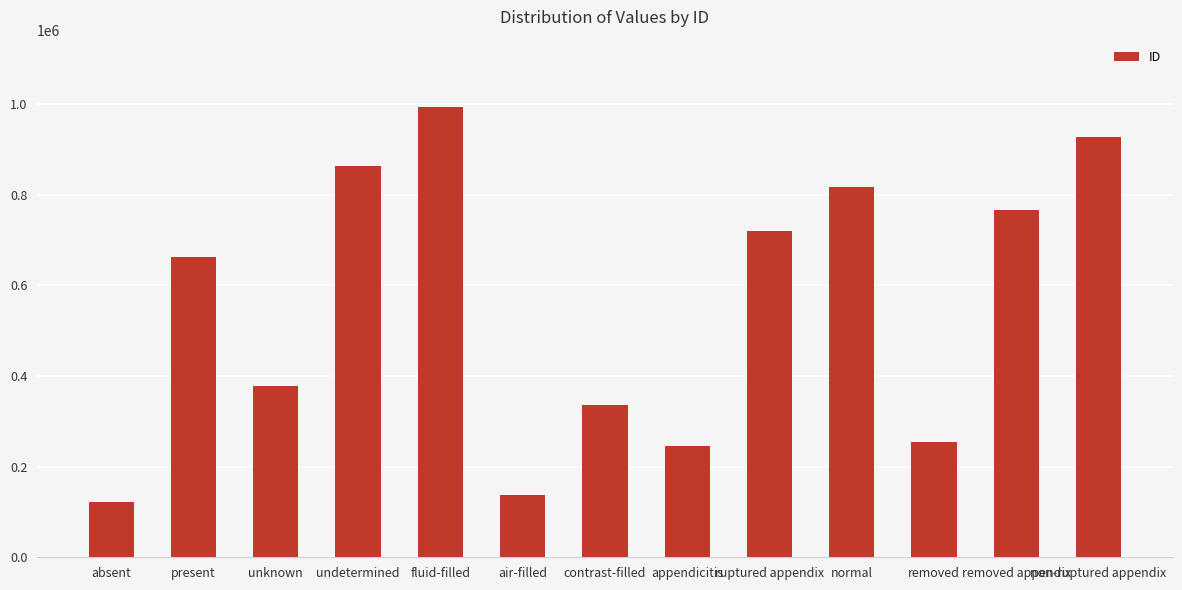

How many bars are there in total?

13